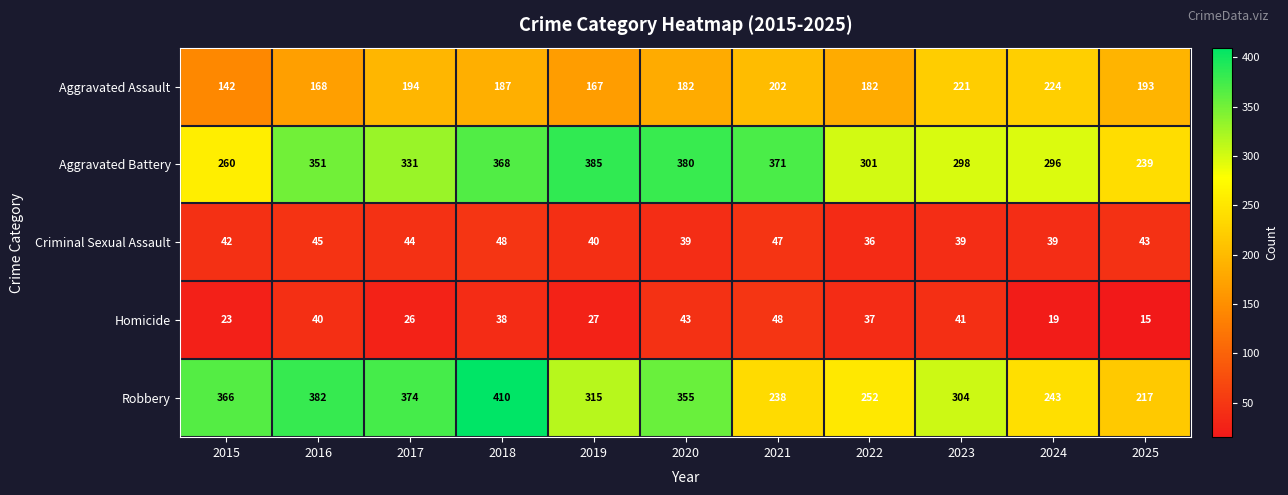

What is the spread (max minus min) of values at 2018?

372